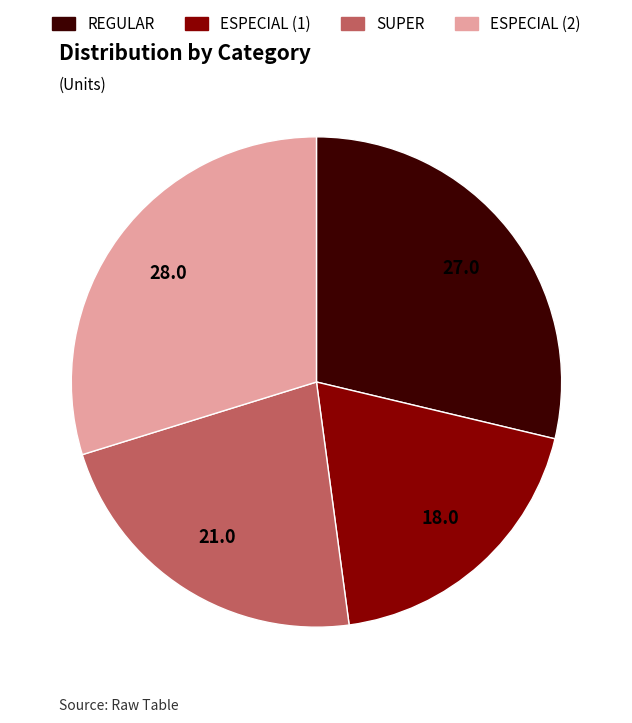

Do REGULAR and ESPECIAL (1) together represent more than half of the pie?

No